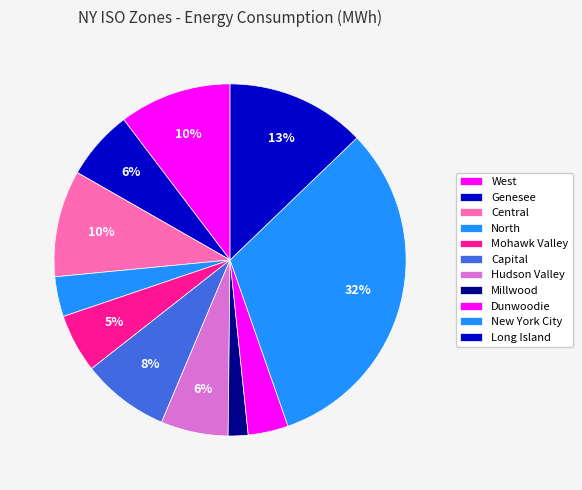

How many slices are in this pie chart?

11